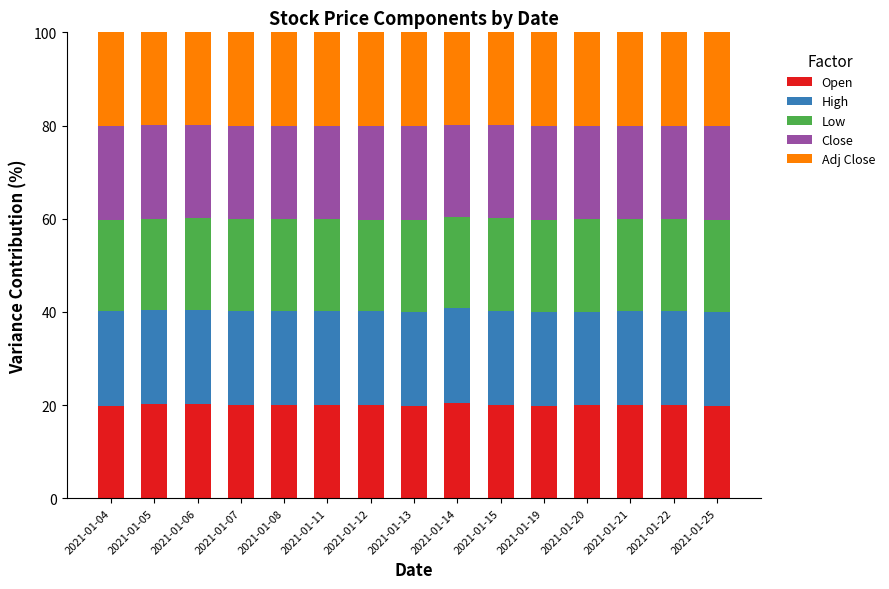

What is the total value across all series at 2021-01-04?

100.0